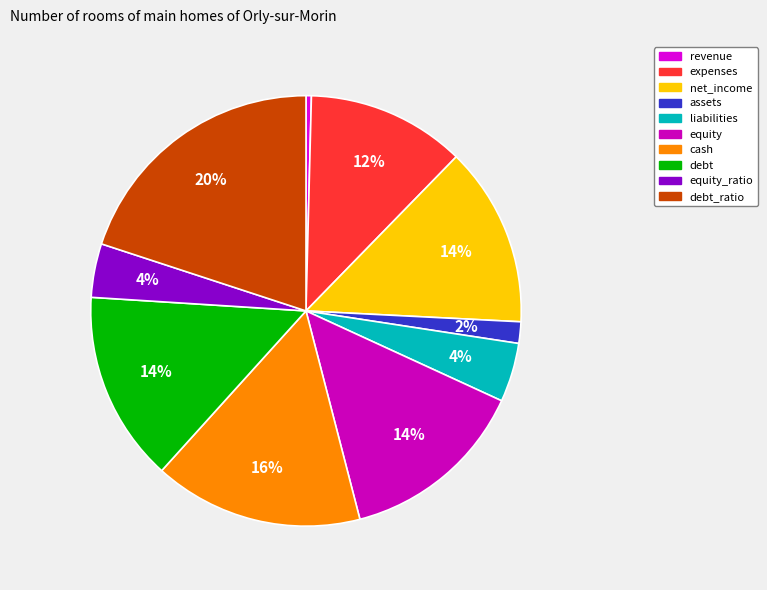

Do equity_ratio and equity together represent more than half of the pie?

No